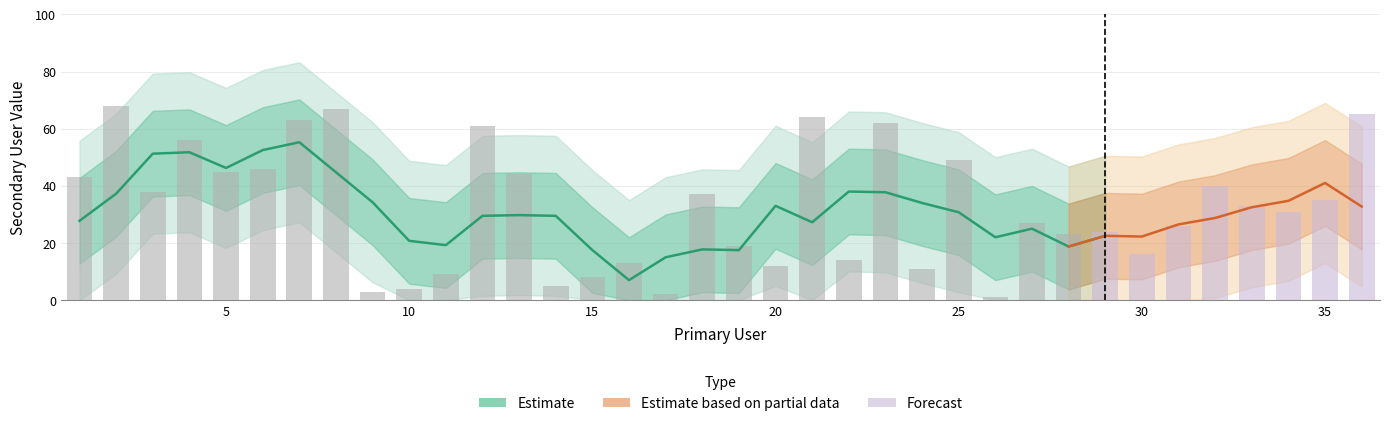

What is the change in value from 12 to 14?

-56